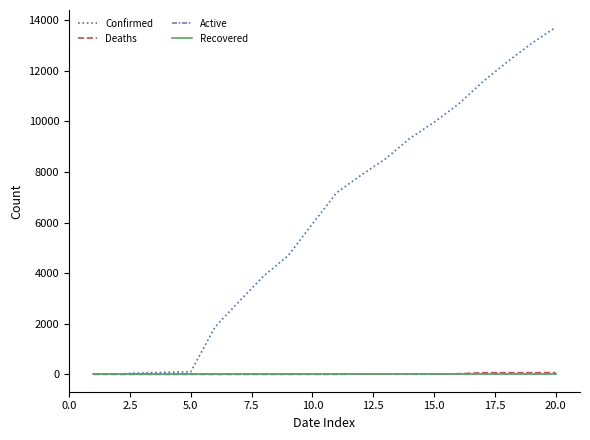

How many lines are shown in the chart?

4